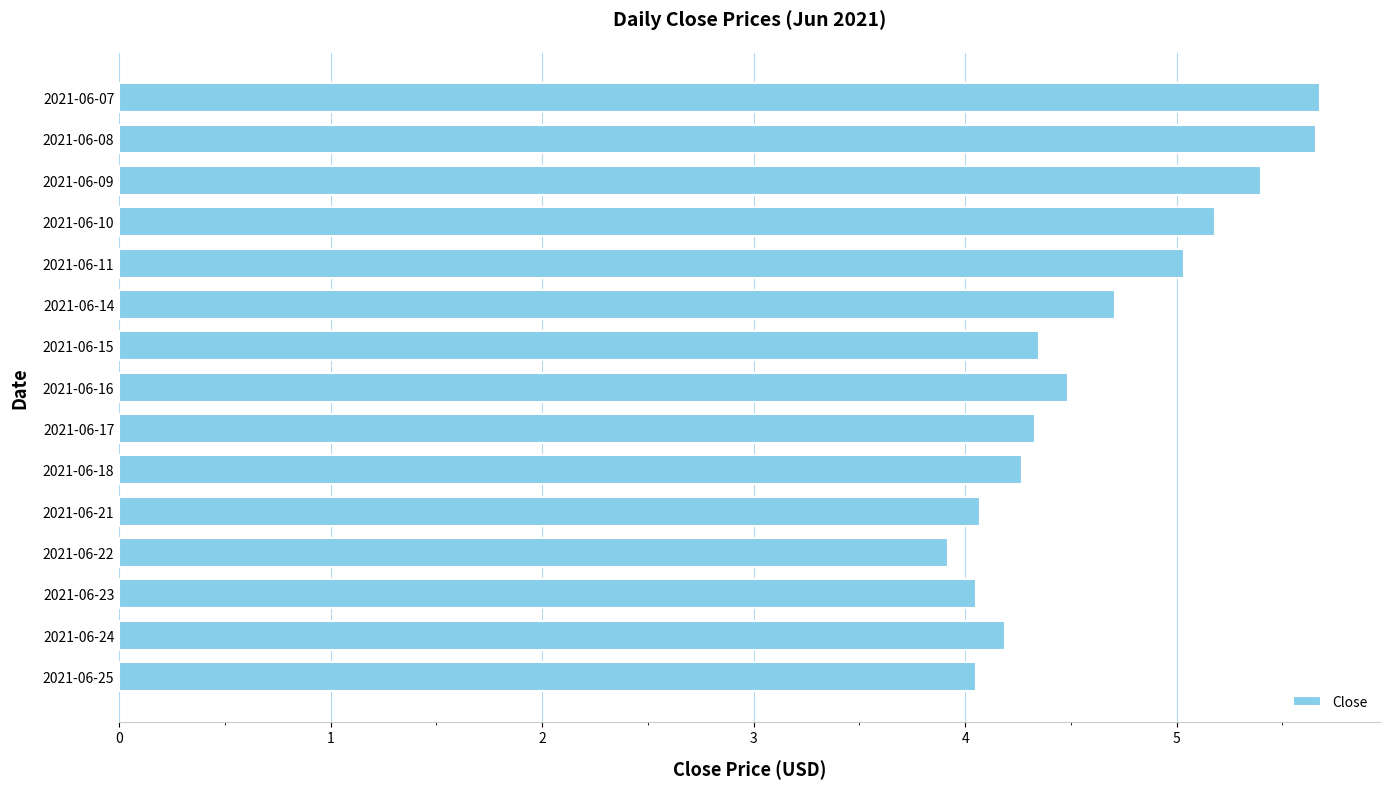

What is the average value?

4.6